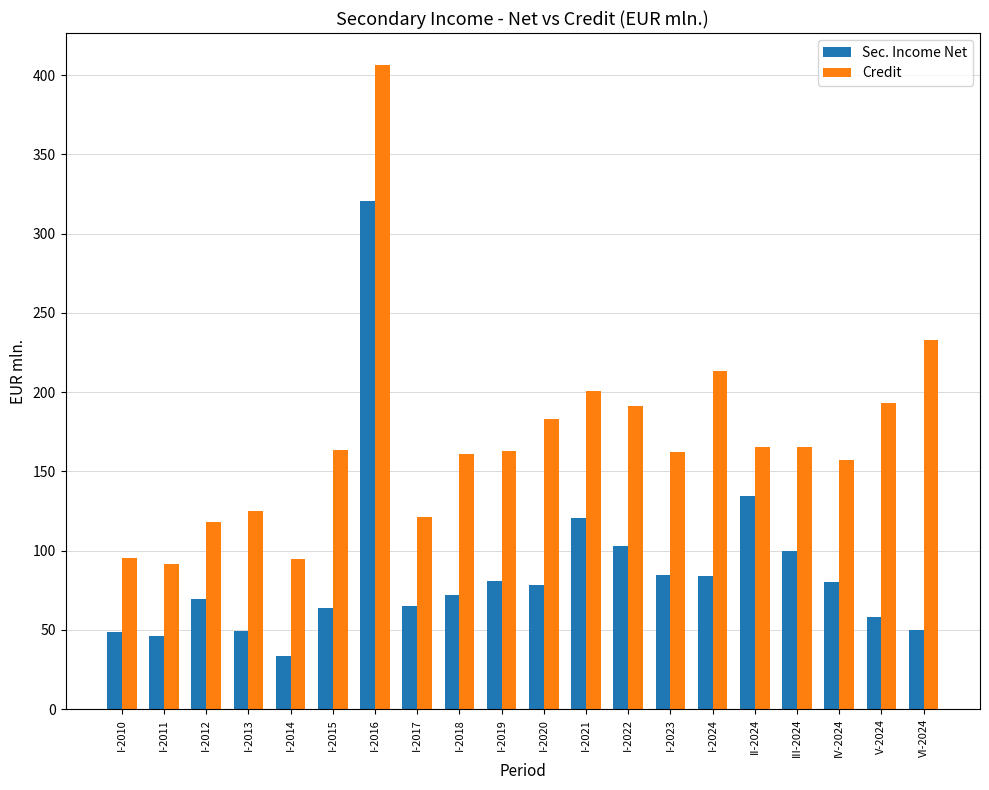

What is the sum of all Credit values?

3405.1